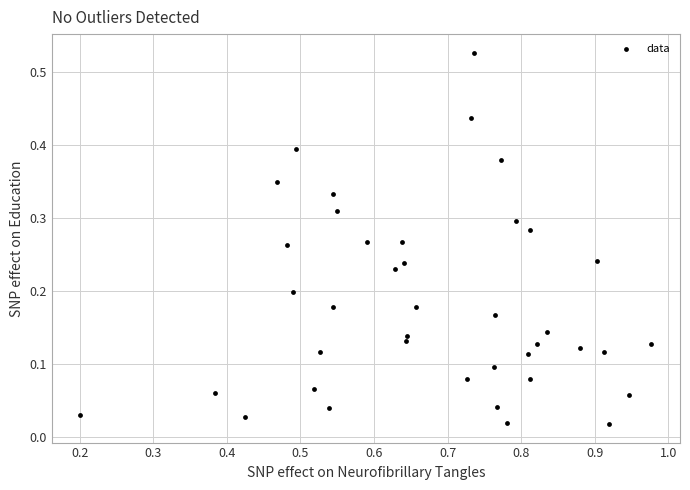

What is the range of X values (max minus min)?

0.8